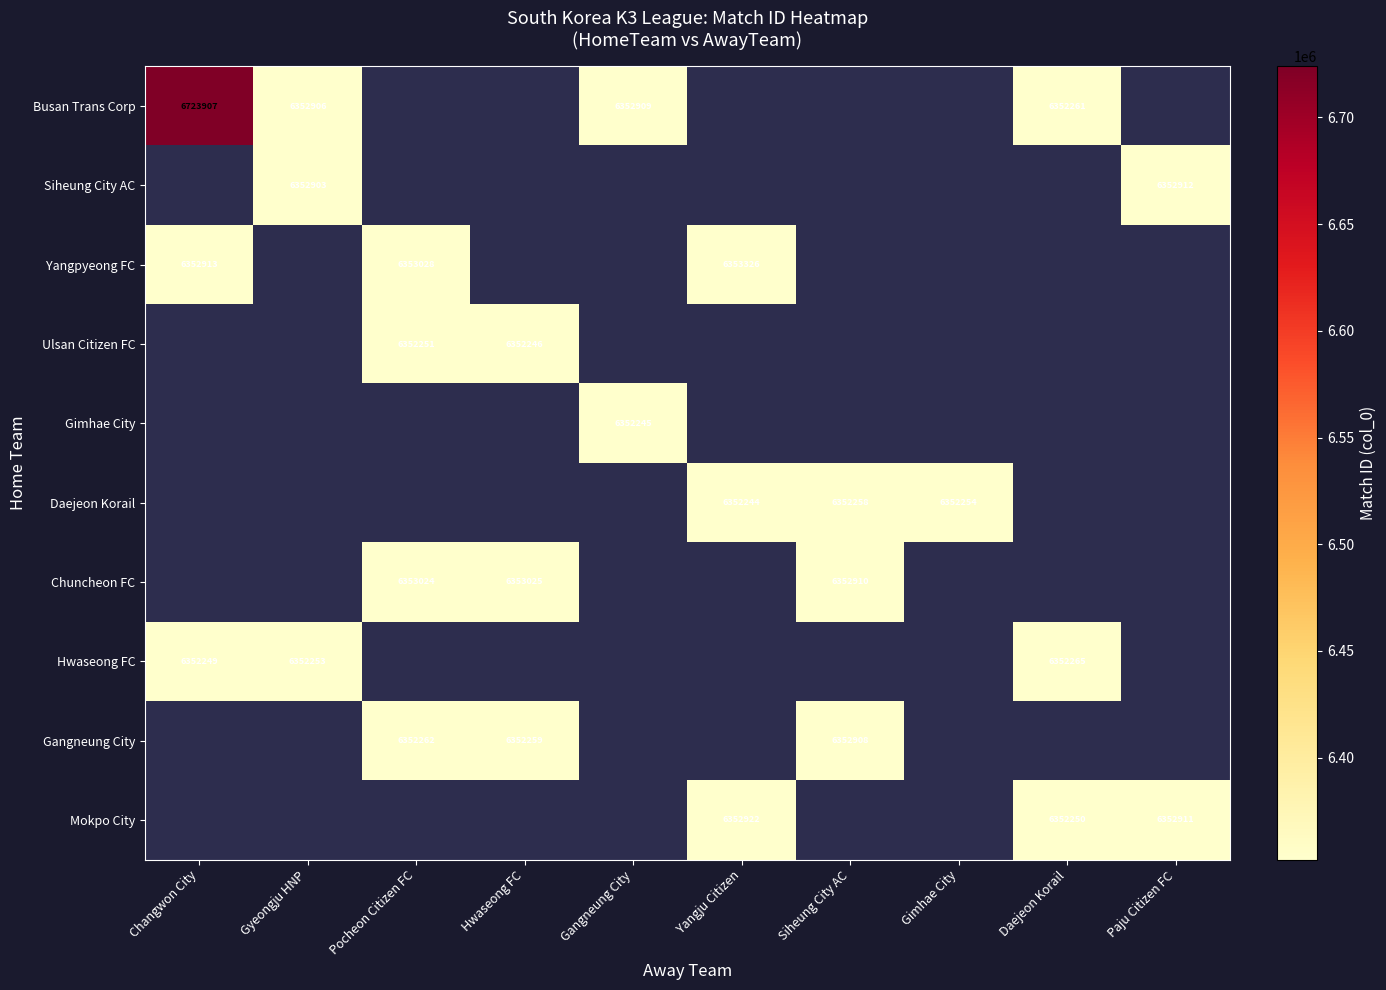

What is the difference between the Daejeon Korail values at Siheung City AC and Yangju Citizen?

14